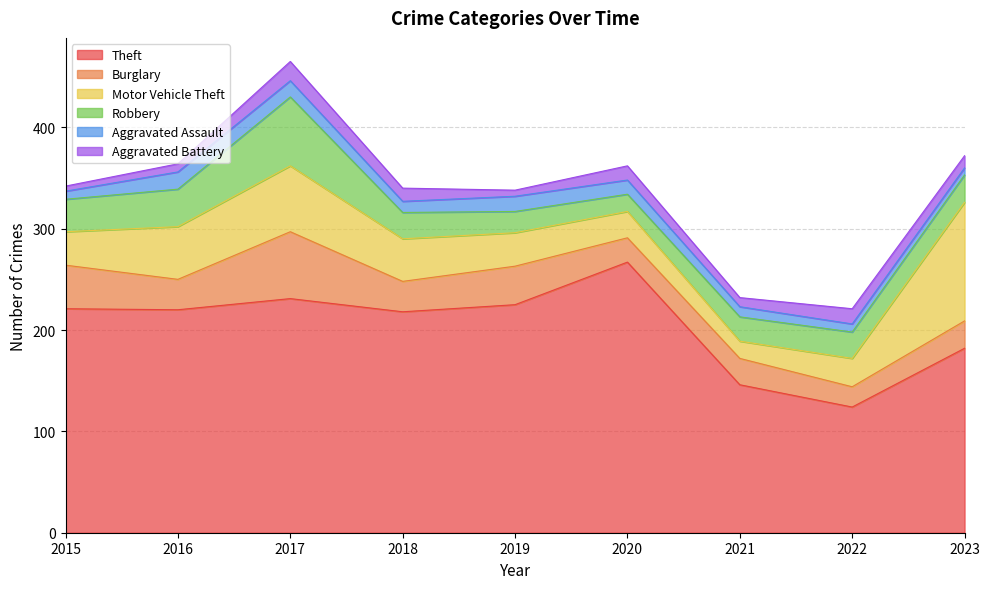

What are all the series names shown in the legend?

Theft, Burglary, Motor Vehicle Theft, Robbery, Aggravated Assault, Aggravated Battery